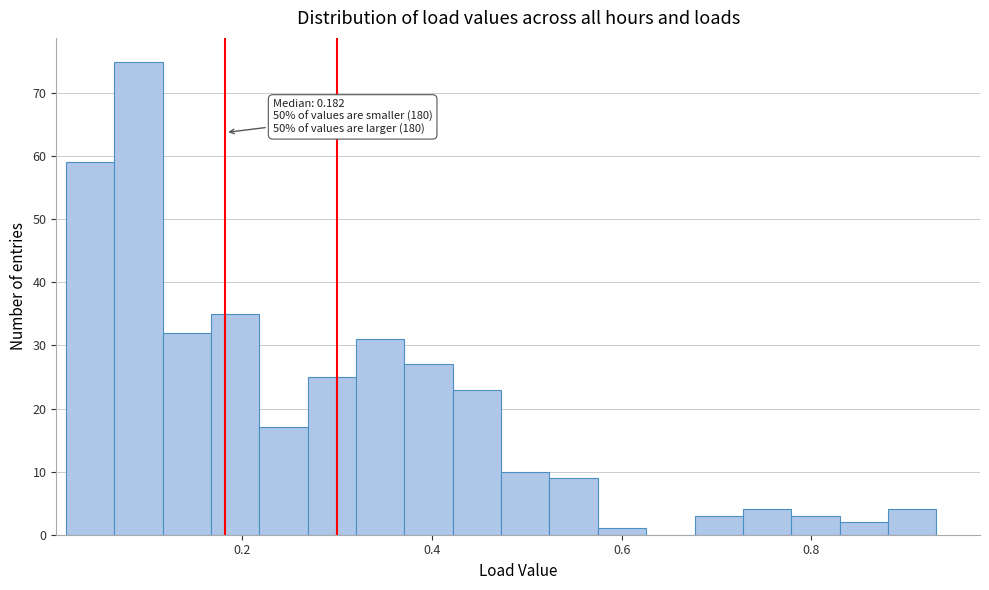

Read against the x-axis, roughly where is the centre of the tallest bar?

0.10